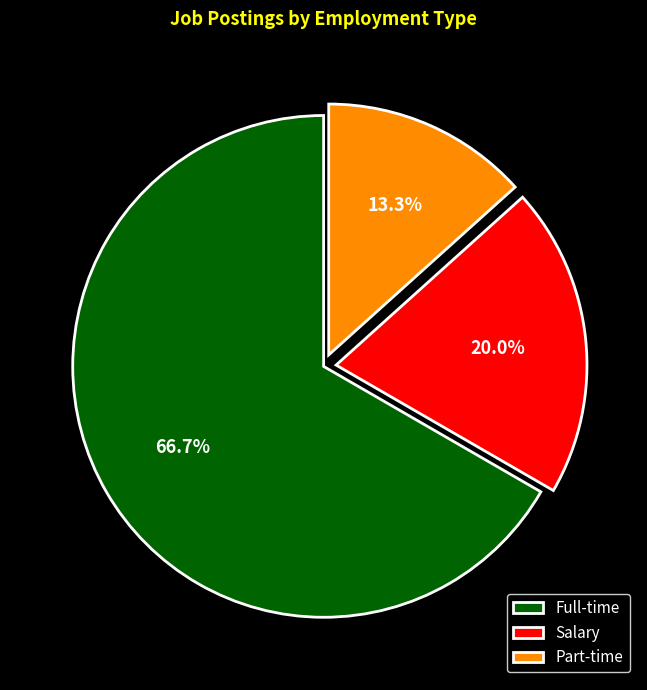

Combined, what portion of the pie is Full-time and Salary?

86.7%